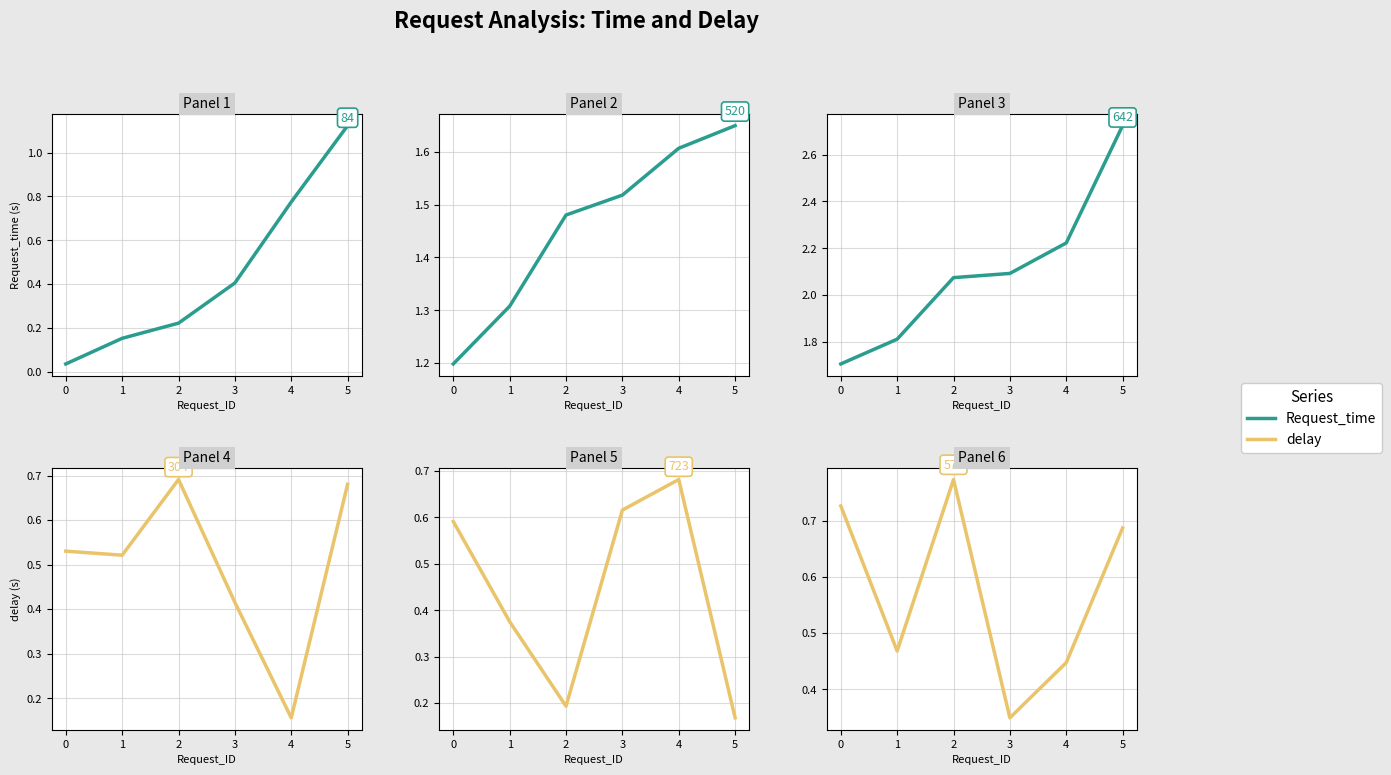

Is the value of delay at 3 greater than the value of Request_time at 0?

No